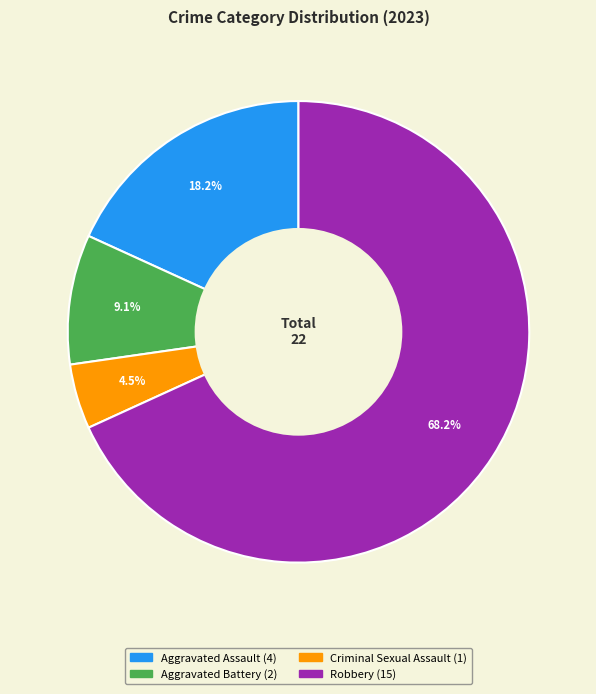

Count the number of slices in the pie.

4